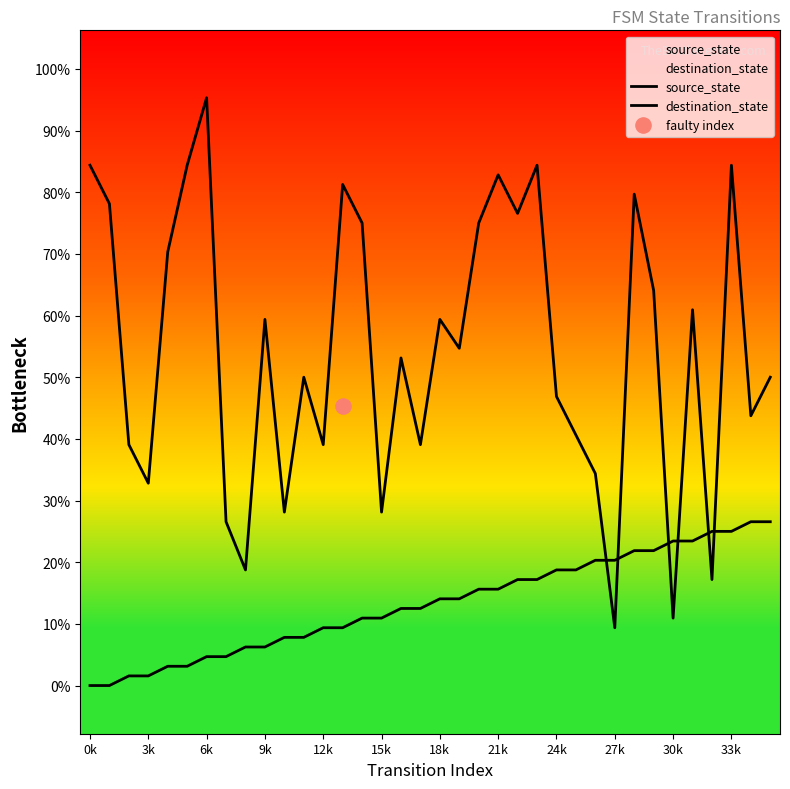

Which series has the largest total across all categories?

destination_state